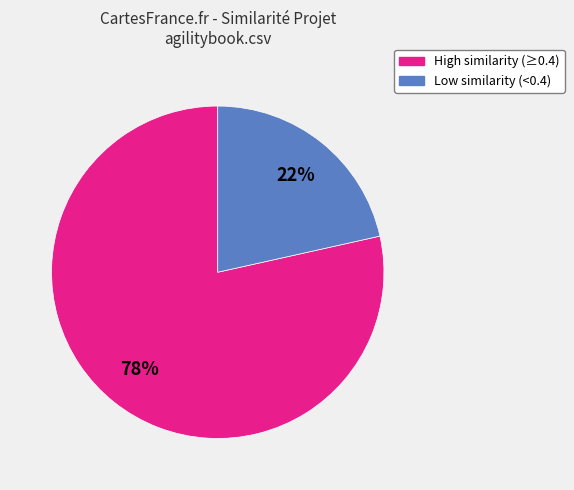

Is there any slice that represents more than half of the pie?

Yes